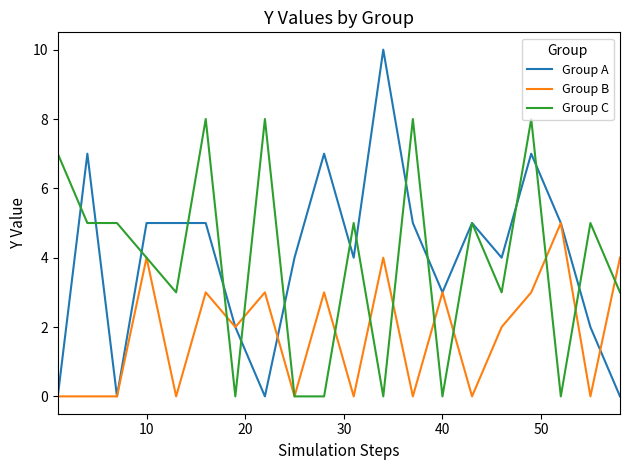

Rank the series by their maximum value, from lowest to highest.

Group B, Group C, Group A